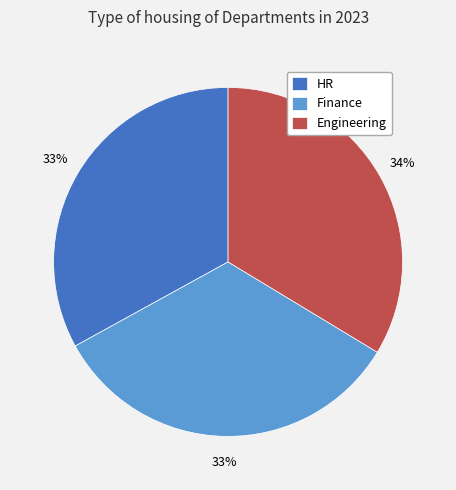

What percentage is the HR slice, to the nearest percent?

33%